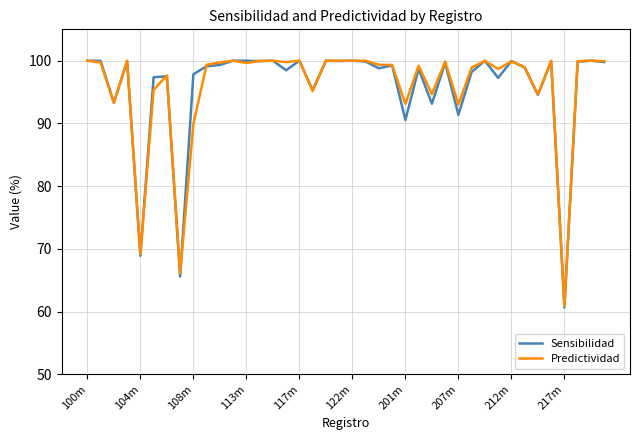

What is the greatest value displayed?

100.0